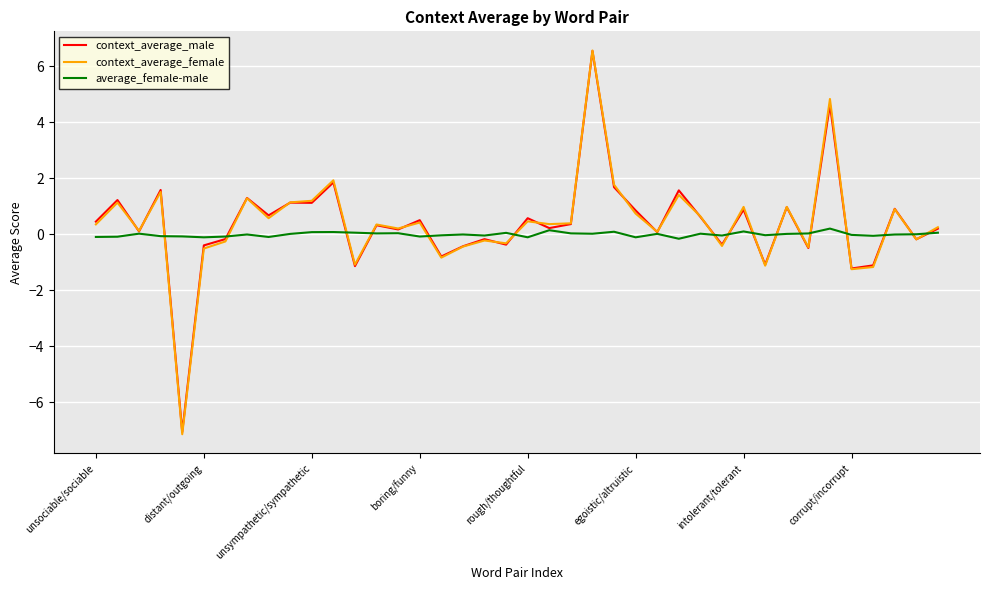

Which series has the widest spread of values?

context_average_female